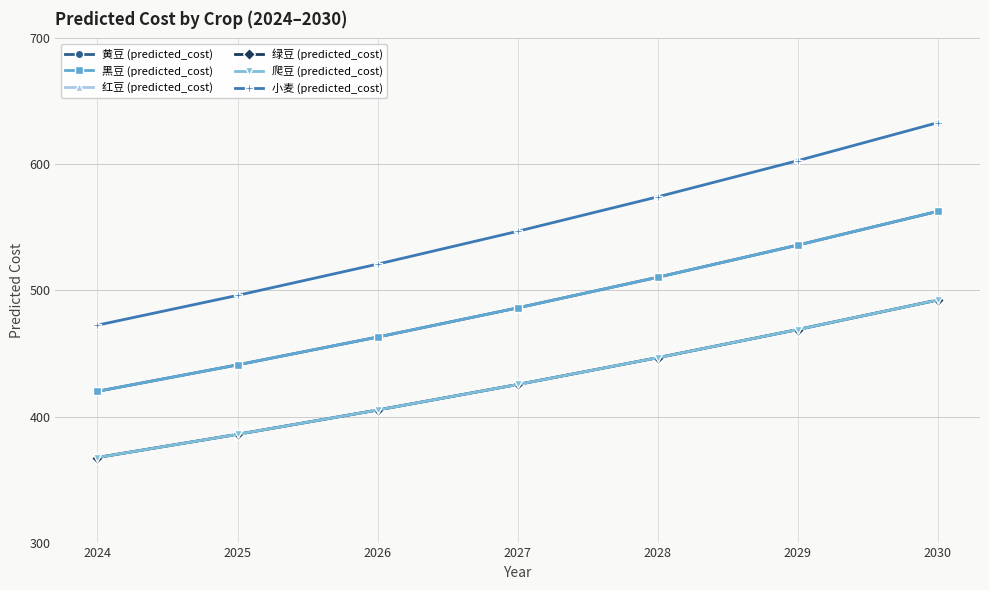

What is the average value of the 红豆 (predicted_cost) series?

427.5